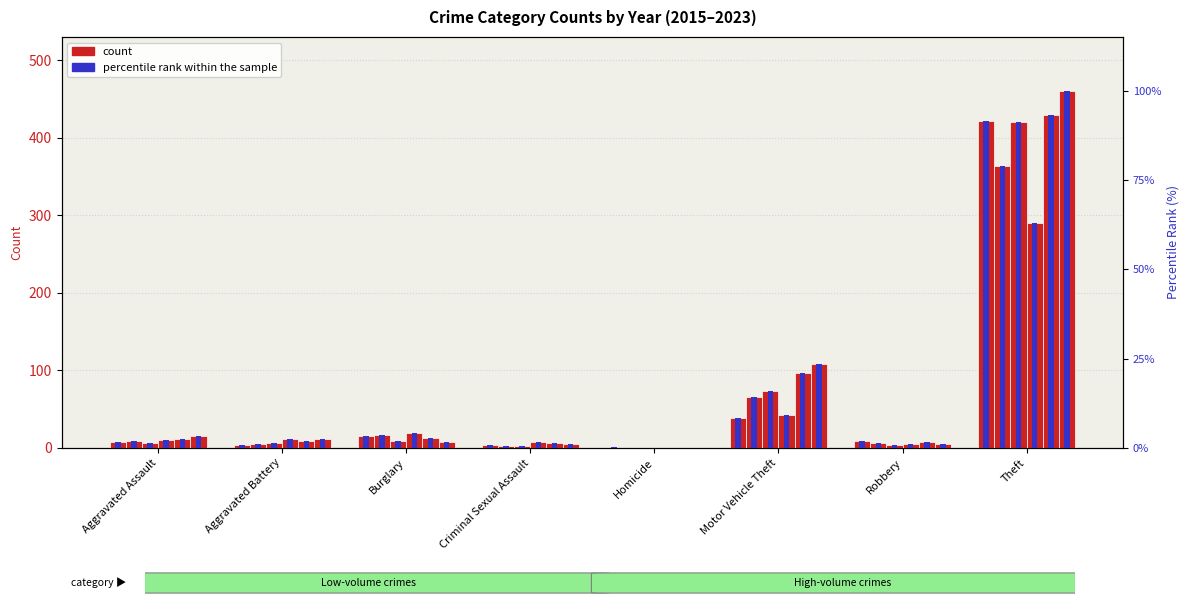

Count the number of categories in the chart.

8